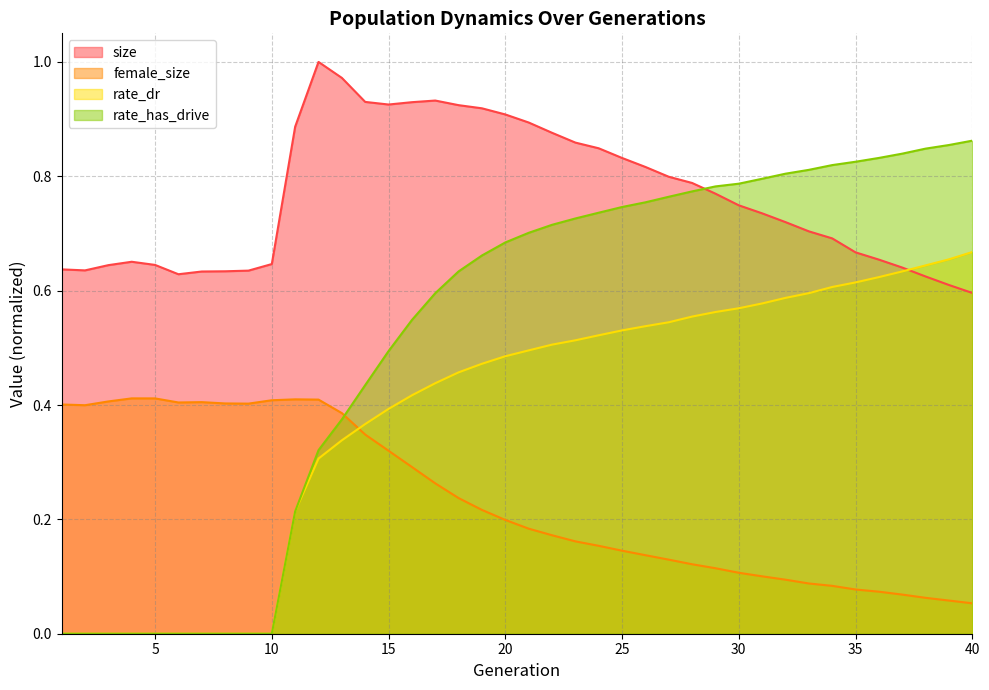

Reading right to left, list all the values displayed in this chart.

size: 40=0.6	39=0.6	38=0.6	37=0.6	36=0.7	35=0.7	34=0.7	33=0.7	32=0.7	31=0.7	30=0.7	29=0.8	28=0.8	27=0.8	26=0.8	25=0.8	24=0.8	23=0.9	22=0.9	21=0.9	20=0.9	19=0.9	18=0.9	17=0.9	16=0.9	15=0.9	14=0.9	13=1.0	12=1.0	11=0.9	10=0.6	9=0.6	8=0.6	7=0.6	6=0.6	5=0.6	4=0.7	3=0.6	2=0.6	1=0.6
female_size: 40=0.1	39=0.1	38=0.1	37=0.1	36=0.1	35=0.1	34=0.1	33=0.1	32=0.1	31=0.1	30=0.1	29=0.1	28=0.1	27=0.1	26=0.1	25=0.1	24=0.2	23=0.2	22=0.2	21=0.2	20=0.2	19=0.2	18=0.2	17=0.3	16=0.3	15=0.3	14=0.3	13=0.4	12=0.4	11=0.4	10=0.4	9=0.4	8=0.4	7=0.4	6=0.4	5=0.4	4=0.4	3=0.4	2=0.4	1=0.4
rate_dr: 40=0.7	39=0.7	38=0.6	37=0.6	36=0.6	35=0.6	34=0.6	33=0.6	32=0.6	31=0.6	30=0.6	29=0.6	28=0.6	27=0.5	26=0.5	25=0.5	24=0.5	23=0.5	22=0.5	21=0.5	20=0.5	19=0.5	18=0.5	17=0.4	16=0.4	15=0.4	14=0.4	13=0.3	12=0.3	11=0.2	10=0.0	9=0.0	8=0.0	7=0.0	6=0.0	5=0.0	4=0.0	3=0.0	2=0.0	1=0.0
rate_has_drive: 40=0.9	39=0.9	38=0.8	37=0.8	36=0.8	35=0.8	34=0.8	33=0.8	32=0.8	31=0.8	30=0.8	29=0.8	28=0.8	27=0.8	26=0.8	25=0.7	24=0.7	23=0.7	22=0.7	21=0.7	20=0.7	19=0.7	18=0.6	17=0.6	16=0.5	15=0.5	14=0.4	13=0.4	12=0.3	11=0.2	10=0.0	9=0.0	8=0.0	7=0.0	6=0.0	5=0.0	4=0.0	3=0.0	2=0.0	1=0.0